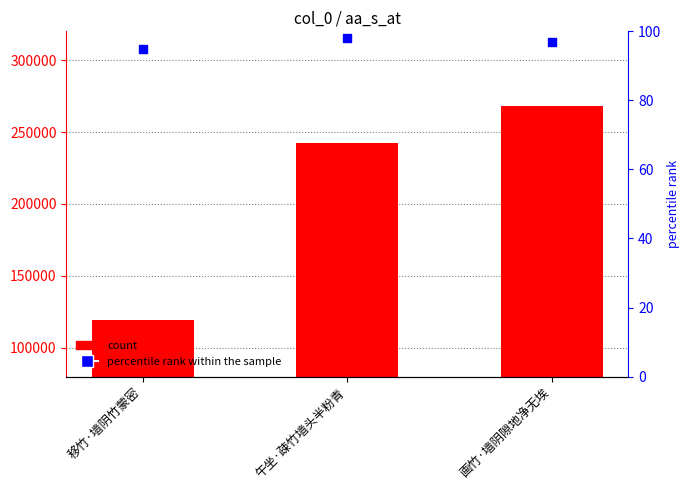

Is the value of percentile rank within the sample at 画竹·墙阴隙地净无埃 greater than the value of col_0 at 移竹·墙阴竹蒙密?

No